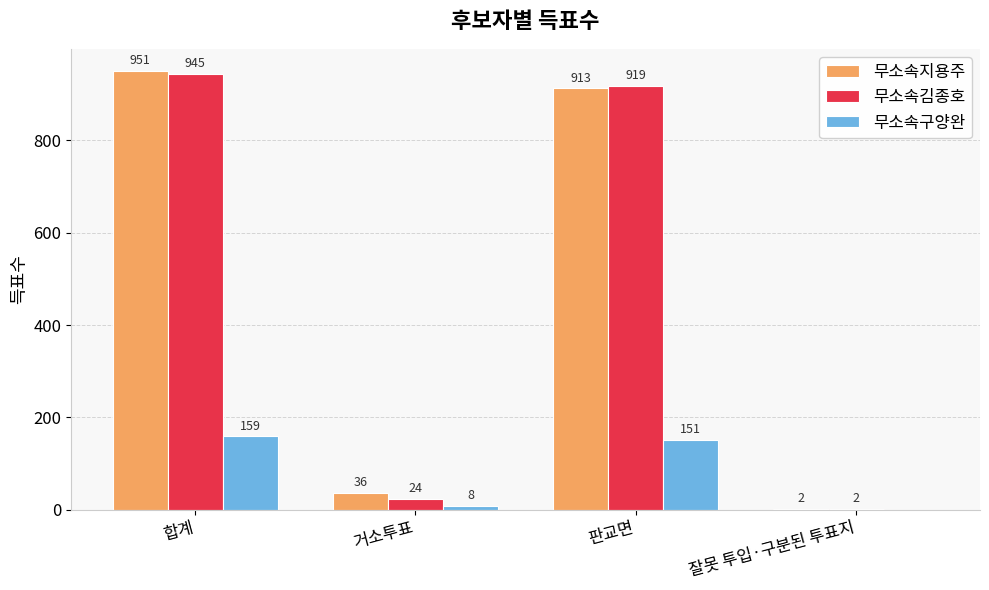

Between 합계 and 거소투표, which series saw the biggest shift?

무소속김종호